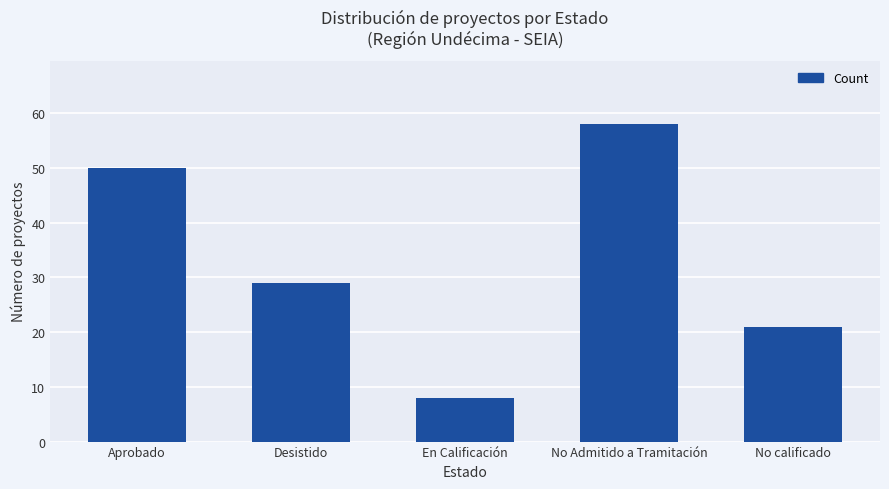

Between Desistido and Aprobado, which is larger?

Aprobado